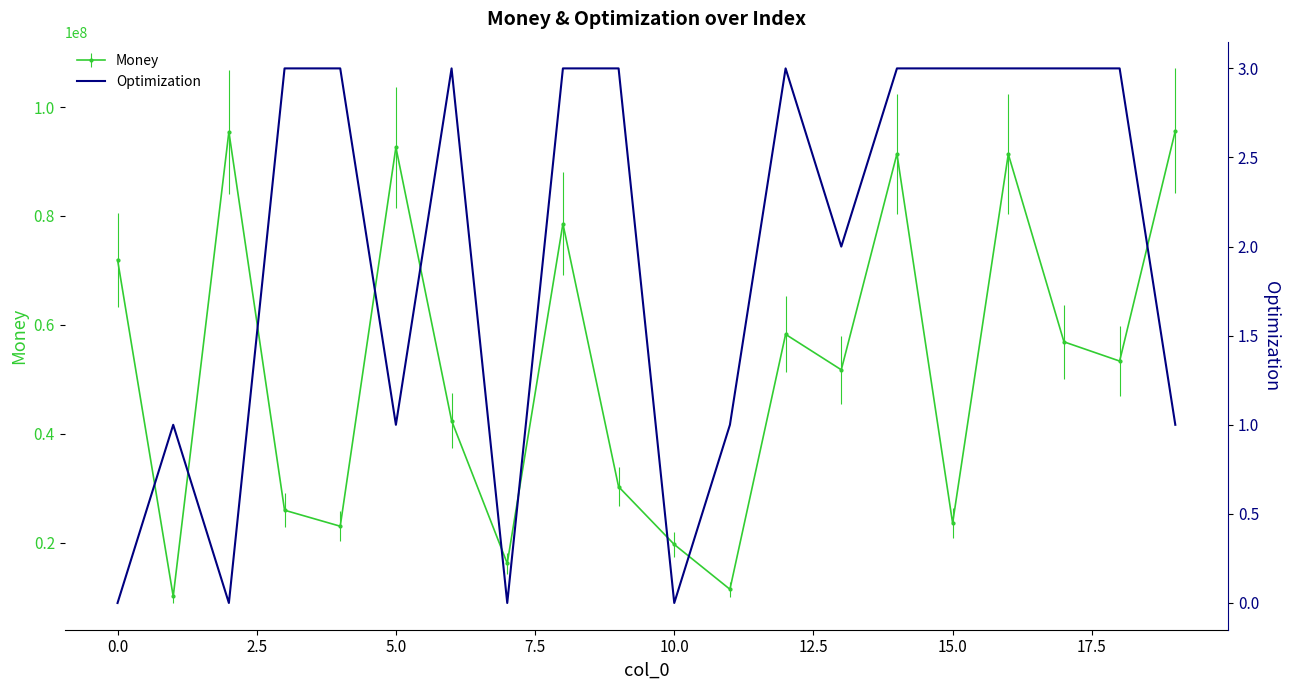

Reading right to left, transcribe all the data shown in this chart.

1	3	3	3	3	3	2	3	1	0	3	3	0	3	1	3	3	0	1	0